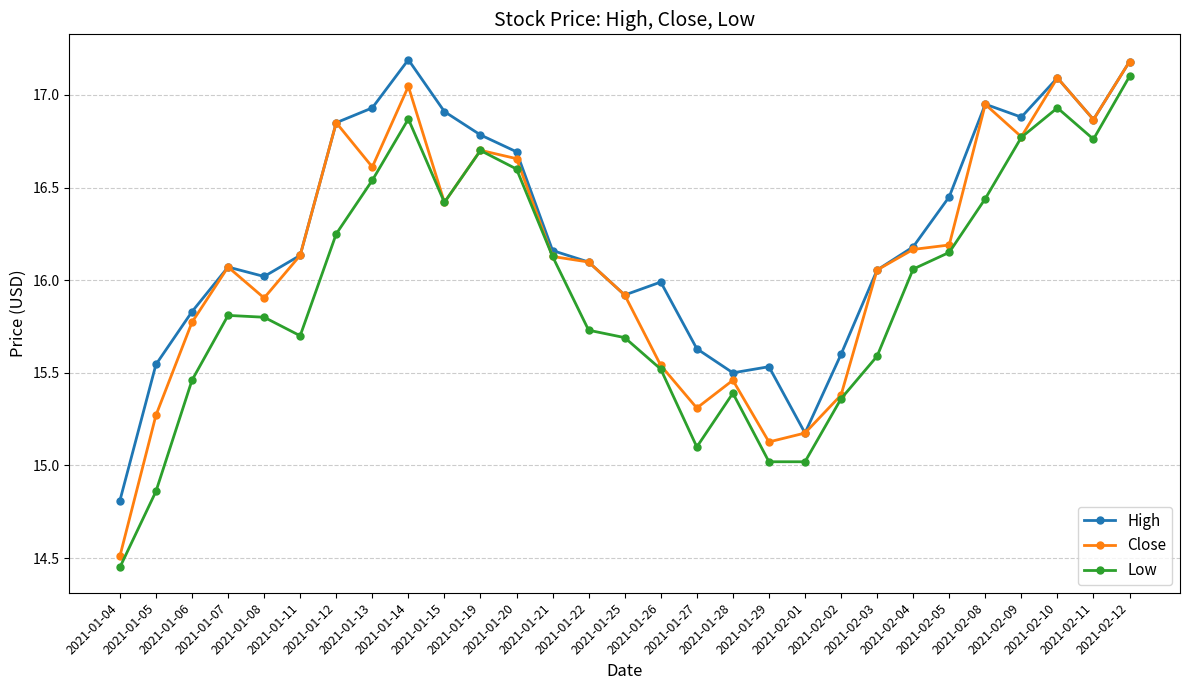

What is the total value across all series at 2021-01-13?

50.1